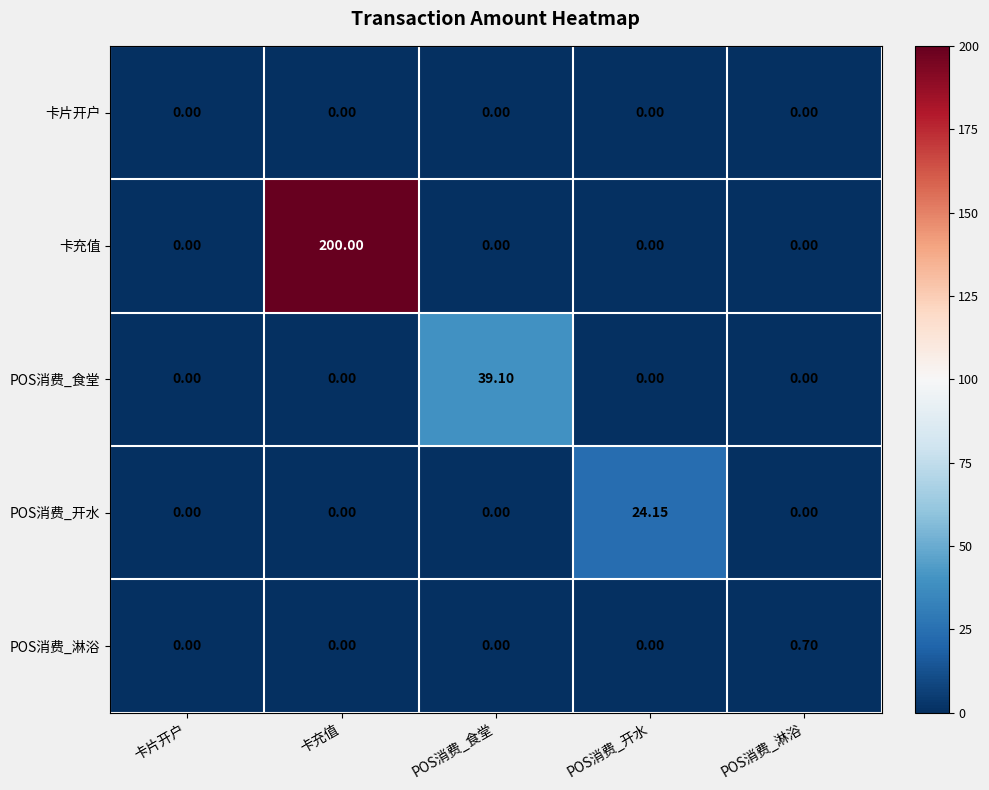

Rank the series by their maximum value, from lowest to highest.

卡片开户, POS消费_淋浴, POS消费_开水, POS消费_食堂, 卡充值